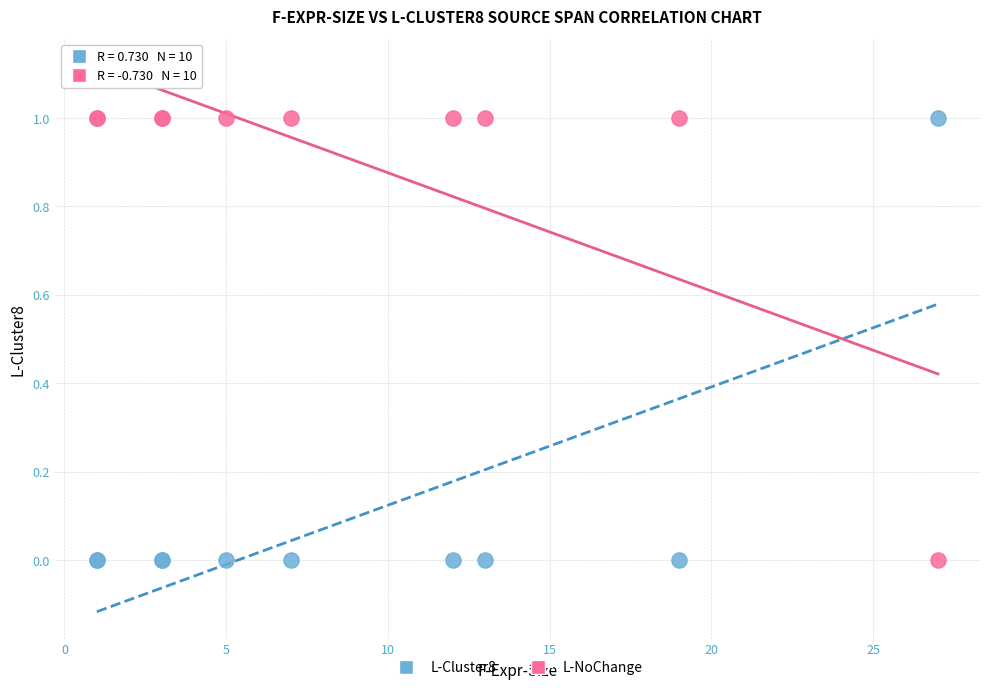

What is the X range (max minus min) for the scatter plot?

26